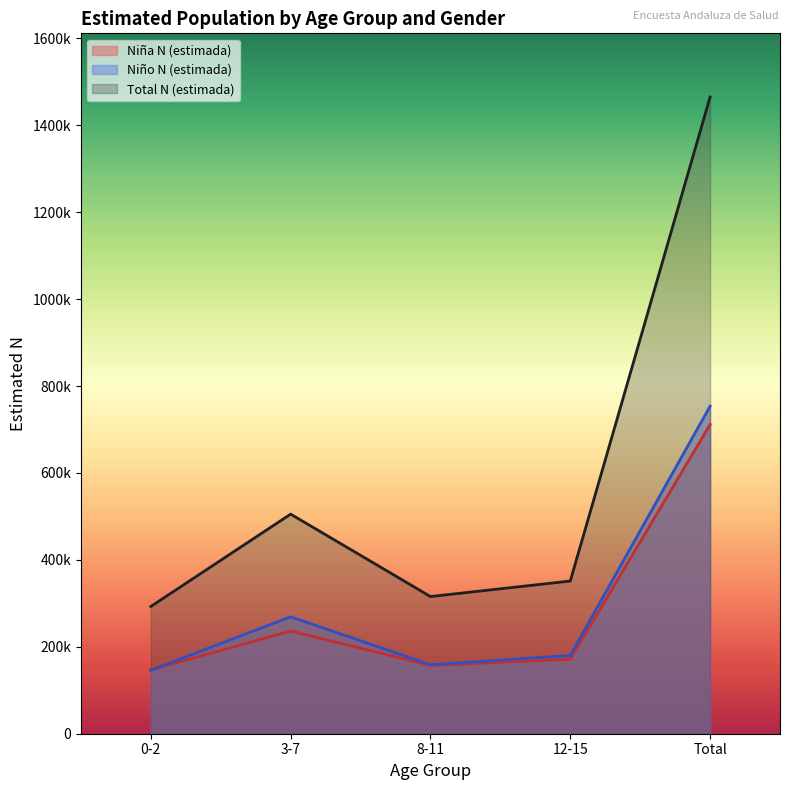

What is the difference between the highest and lowest values at 12-15?

179955